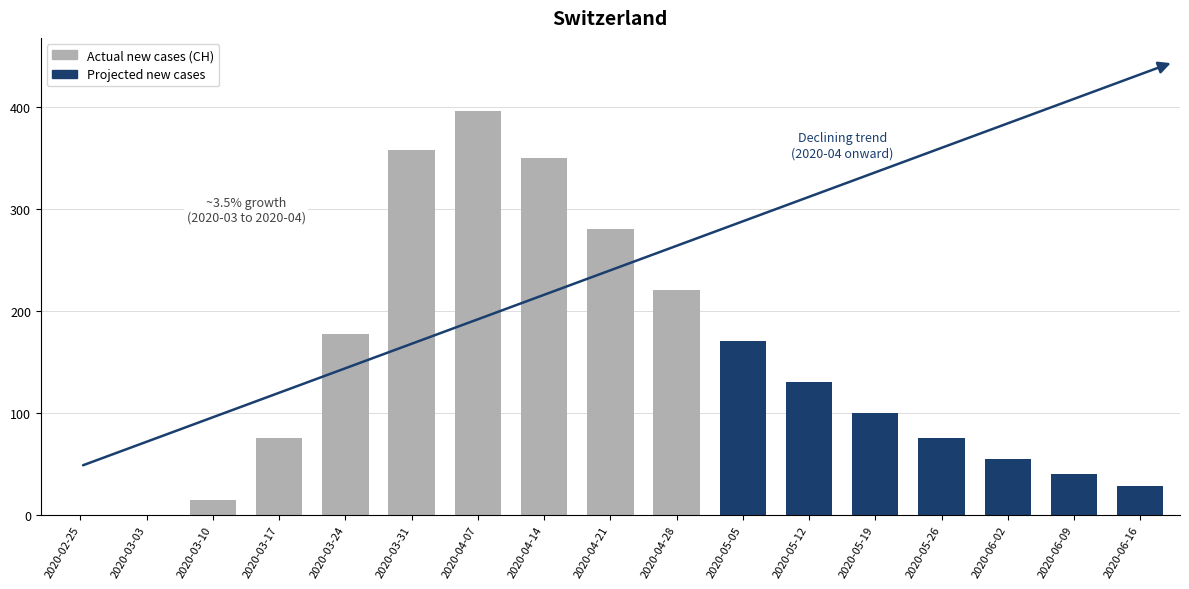

The GE series shows 93 at 2020-04-12. True or false?

False